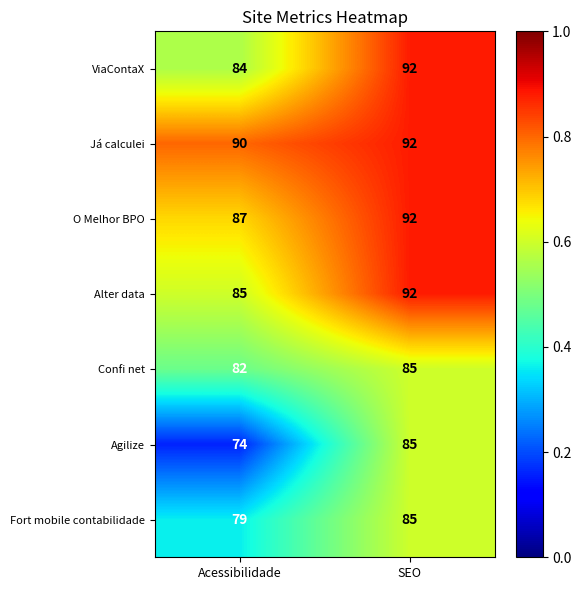

Which label corresponds to the smallest value in the chart?

Acessibilidade